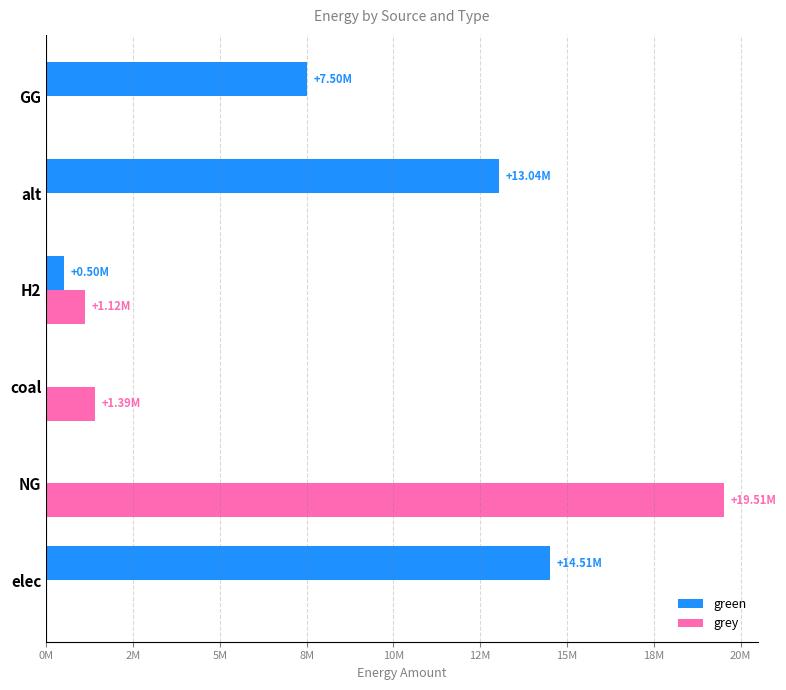

What is the average value of the grey series?

3670846.1